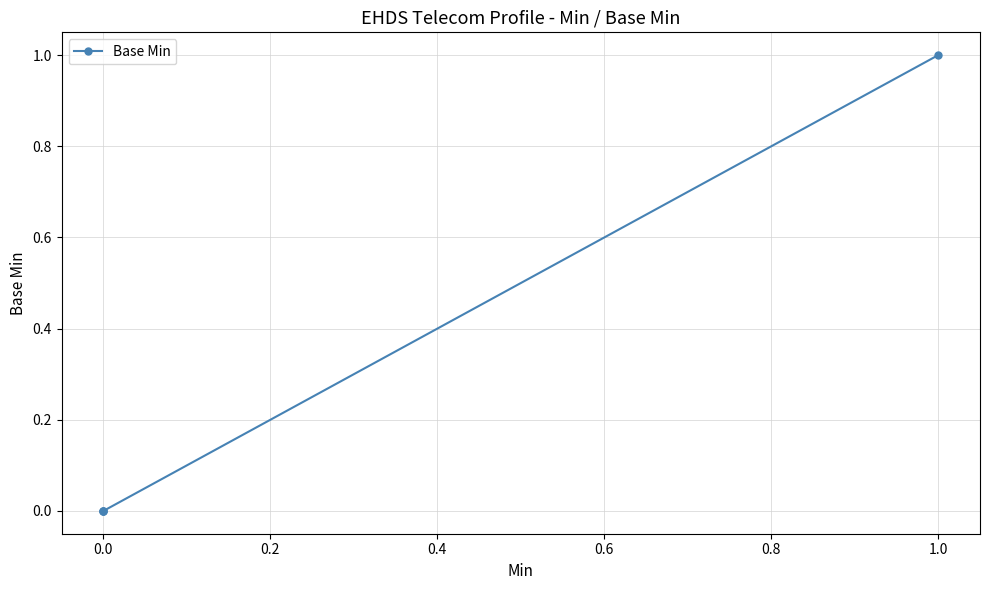

How many values are above zero?

1